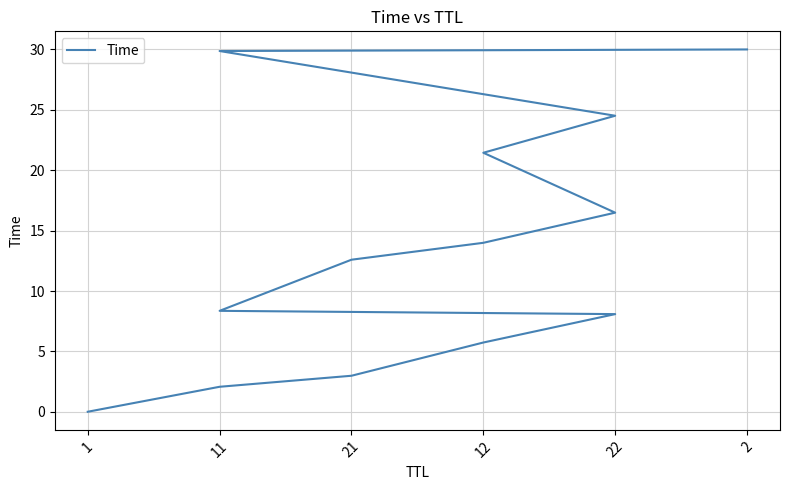

How many series are shown in this chart?

1